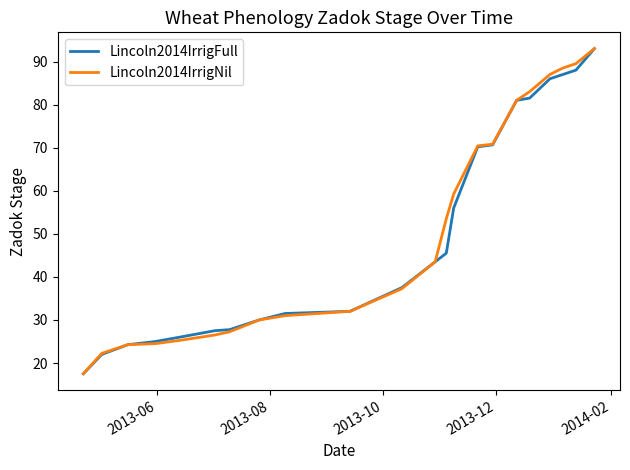

What is the lowest value of the Lincoln2014IrrigNil series?

17.5